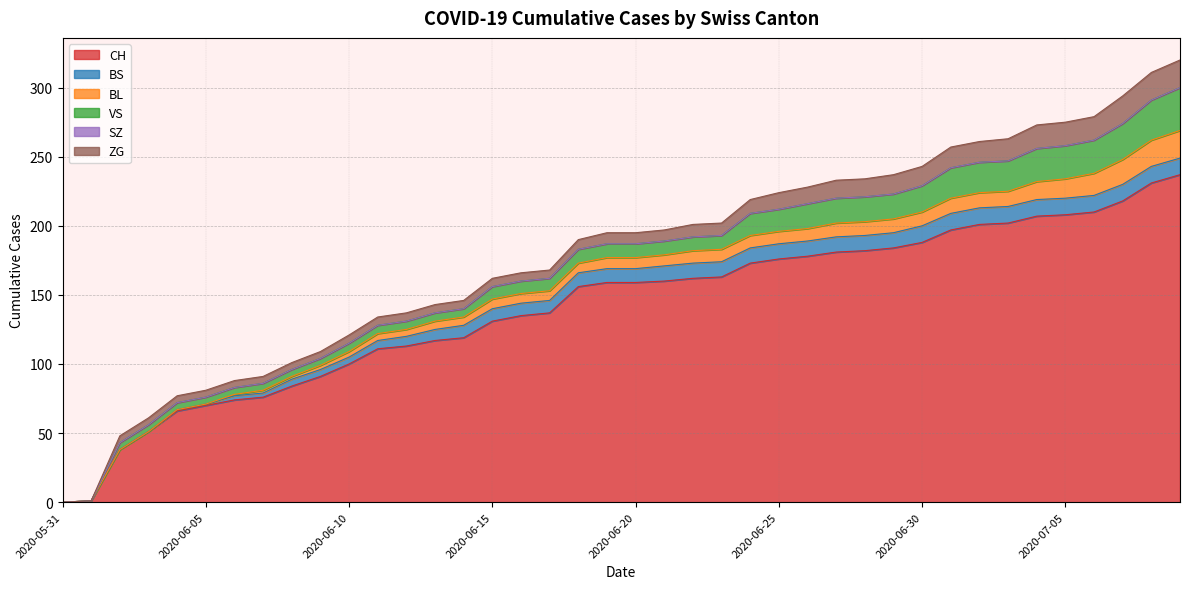

Between 2020-06-04 and 2020-06-10, which series saw the biggest shift?

CH